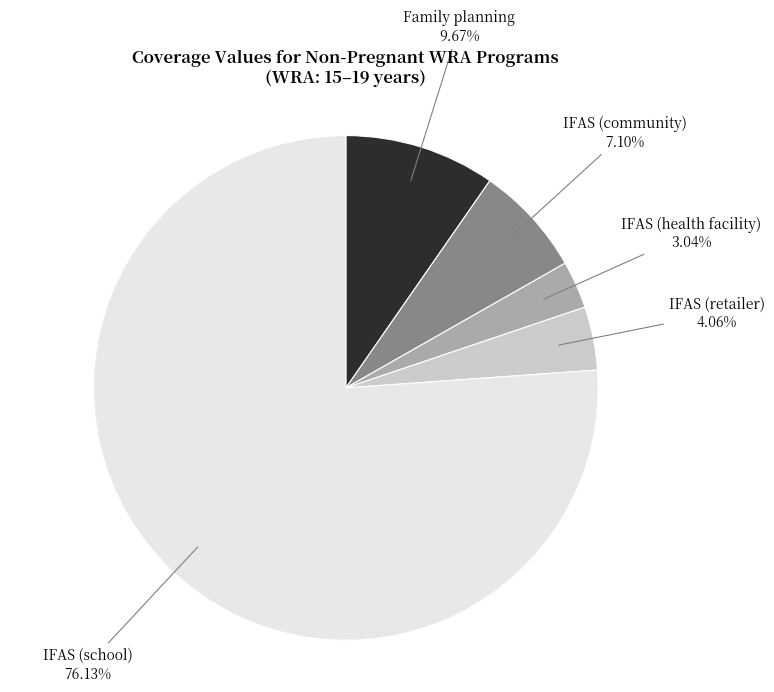

Does any single category account for the majority?

Yes